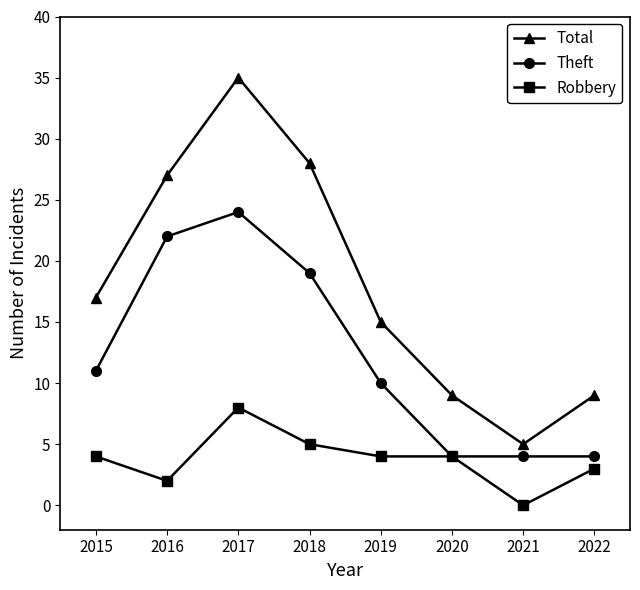

Reading left to right, extract all data points from this chart.

Total: 2015=17	2016=27	2017=35	2018=28	2019=15	2020=9	2021=5	2022=9
Theft: 2015=11	2016=22	2017=24	2018=19	2019=10	2020=4	2021=4	2022=4
Robbery: 2015=4	2016=2	2017=8	2018=5	2019=4	2020=4	2021=0	2022=3